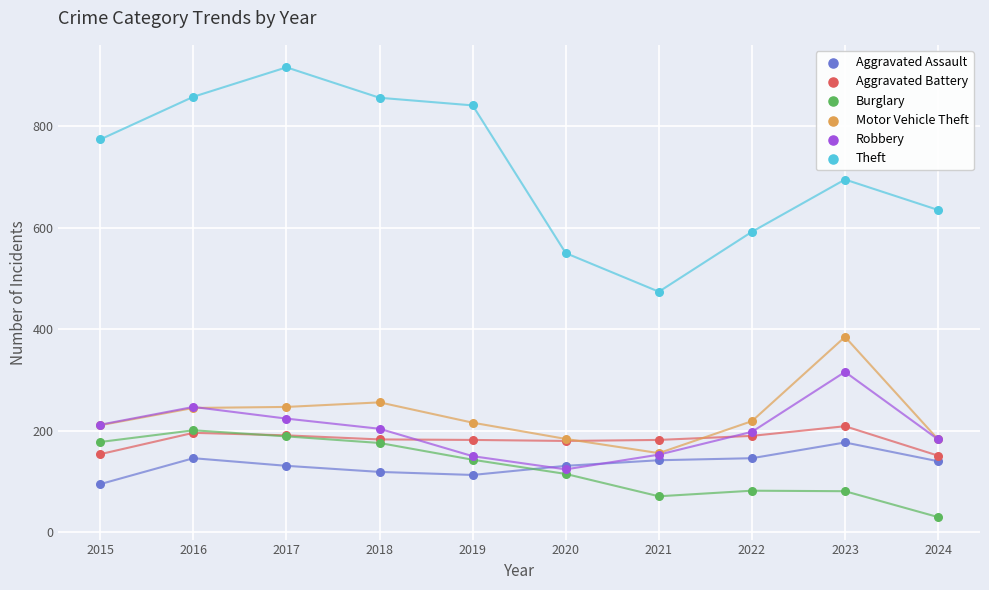

Which series reaches the minimum Y coordinate?

Burglary